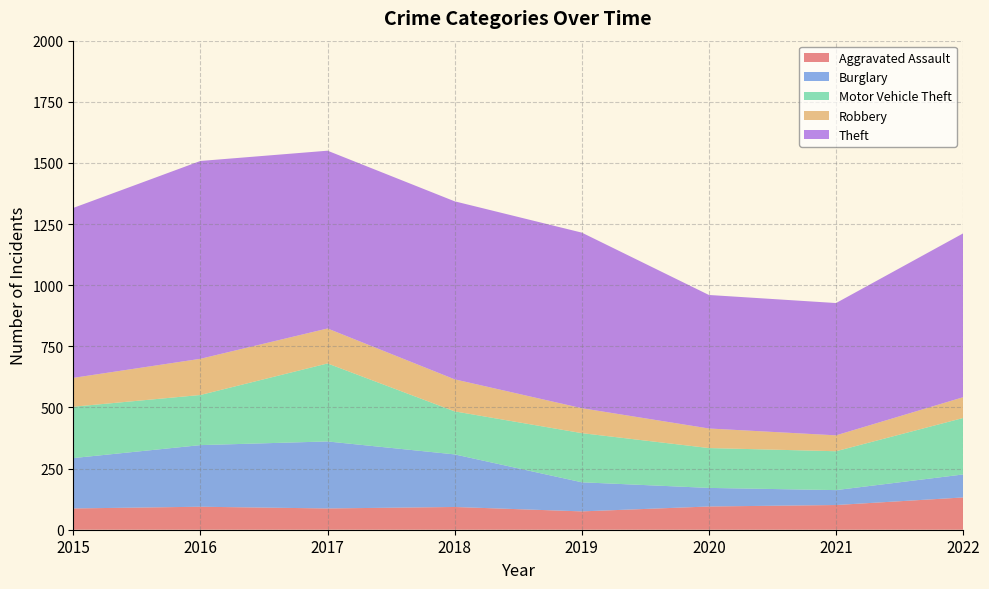

Reading left to right, extract all data points from this chart.

Aggravated Assault: 87	94	87	93	75	95	101	132
Burglary: 206	252	274	215	119	76	61	94
Motor Vehicle Theft: 210	205	319	176	201	163	159	231
Robbery: 118	148	143	131	102	80	65	85
Theft: 695	809	727	728	718	546	541	670